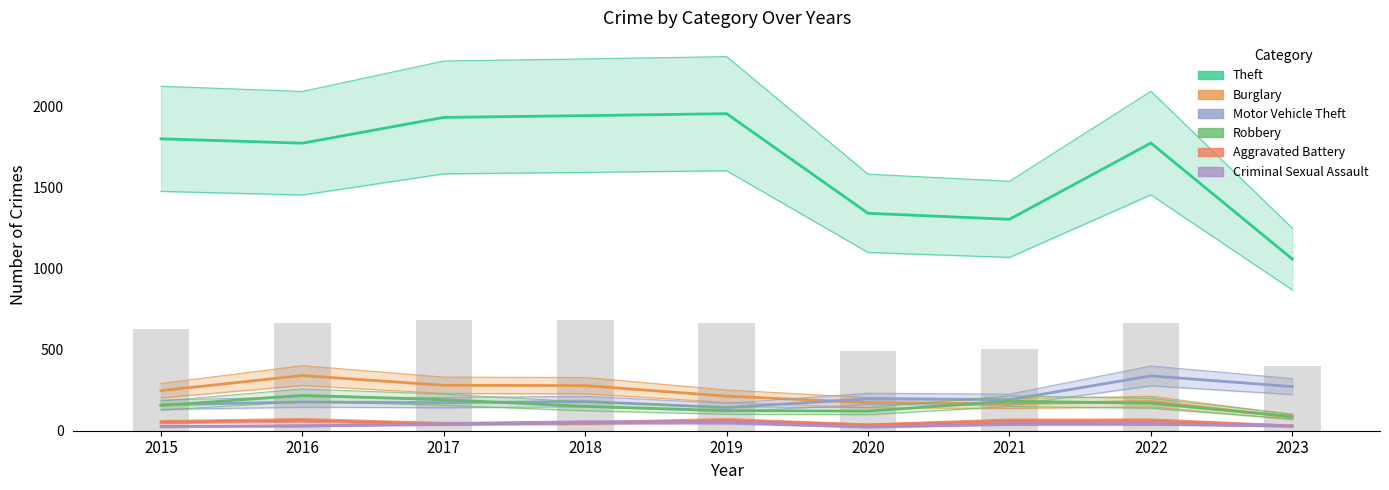

Count the number of categories in the chart.

9